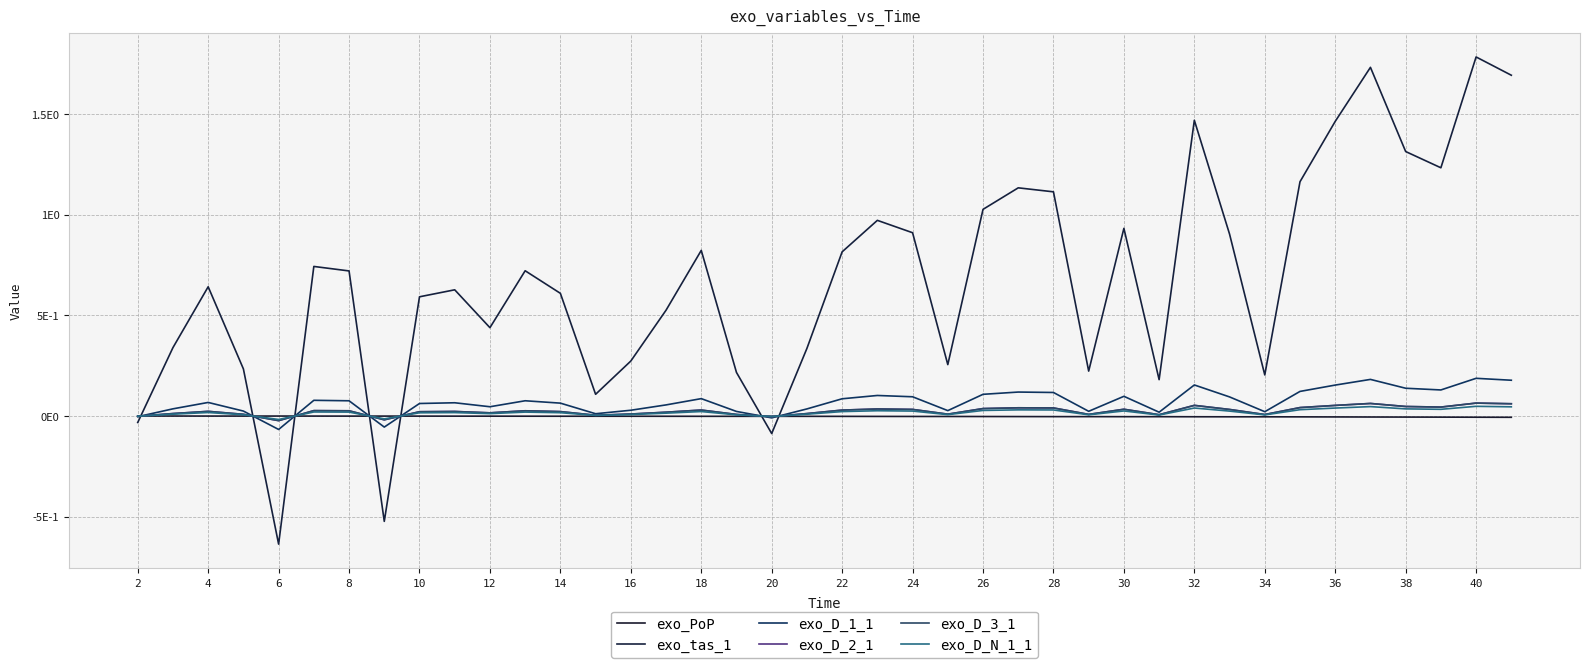

What is the sum of all exo_D_1_1 values?

2.9